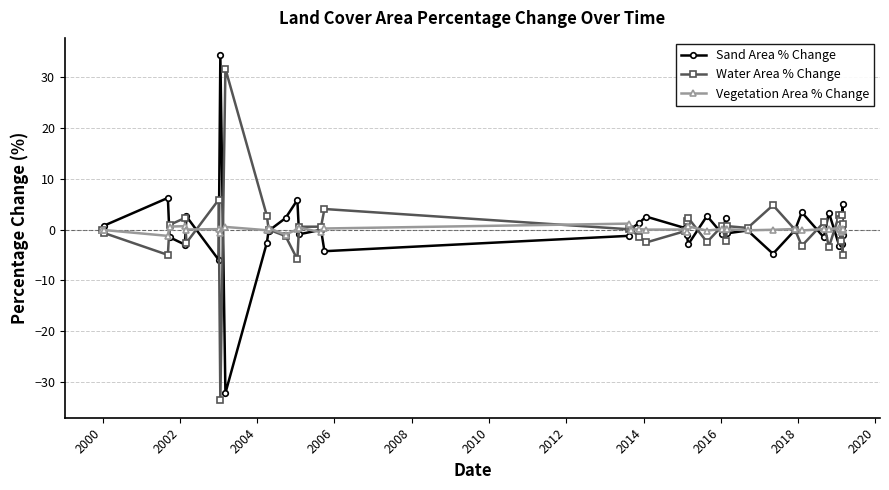

What is the maximum value shown in the chart?

34.3